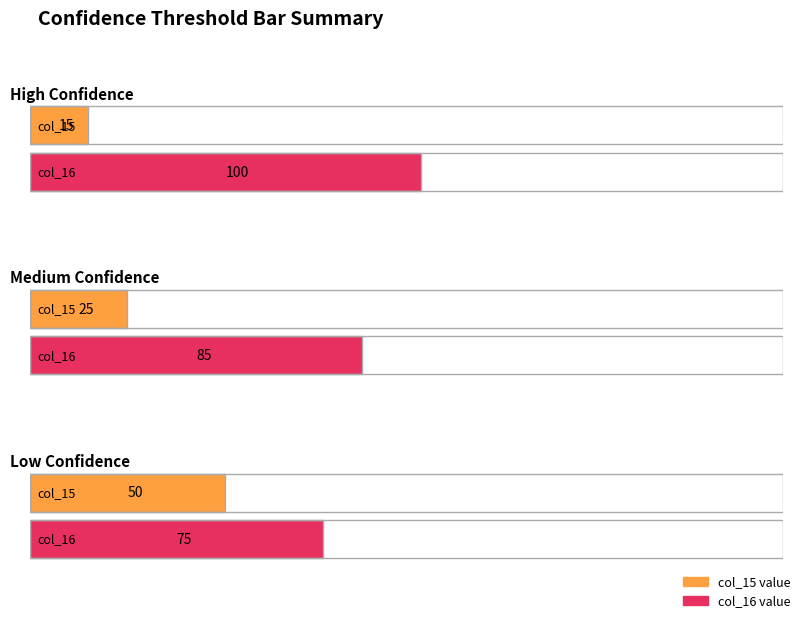

What value does the col_16 series have at Medium Confidence, to the nearest 10?

80